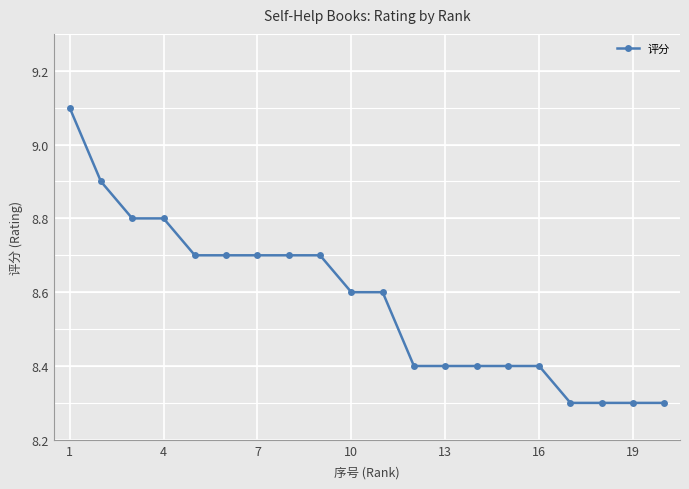

What is the maximum value shown in the chart?

9.1